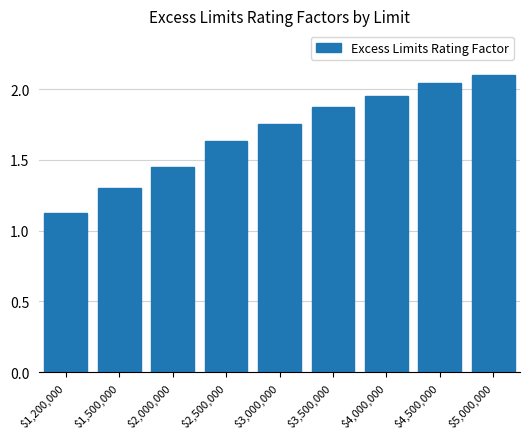

At which label is the value closest to 1?

$1,200,000